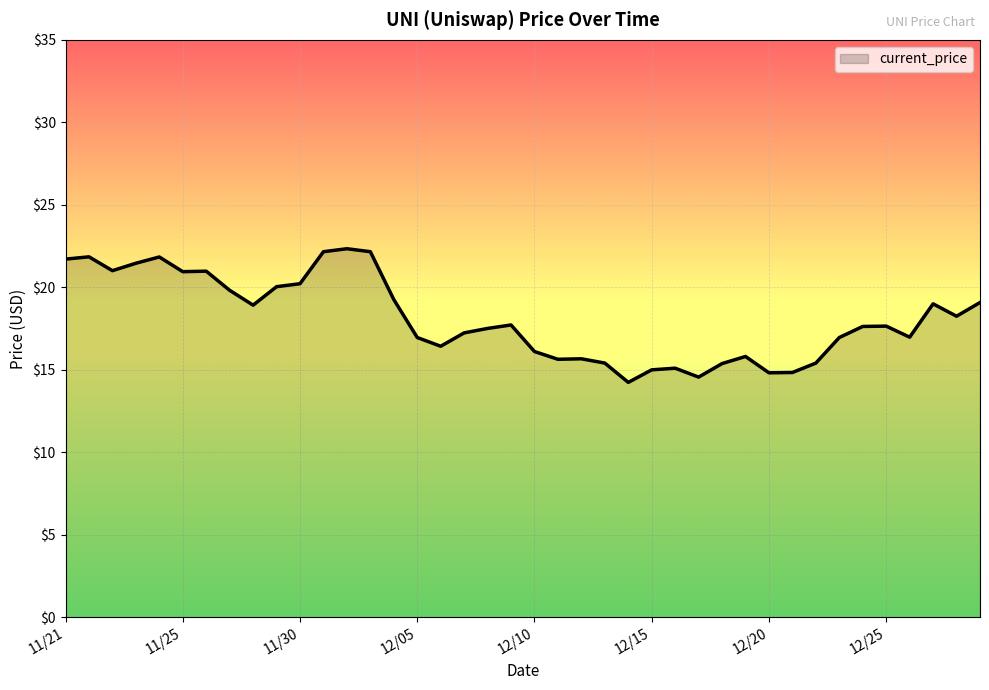

What is the greatest value displayed?

22.3